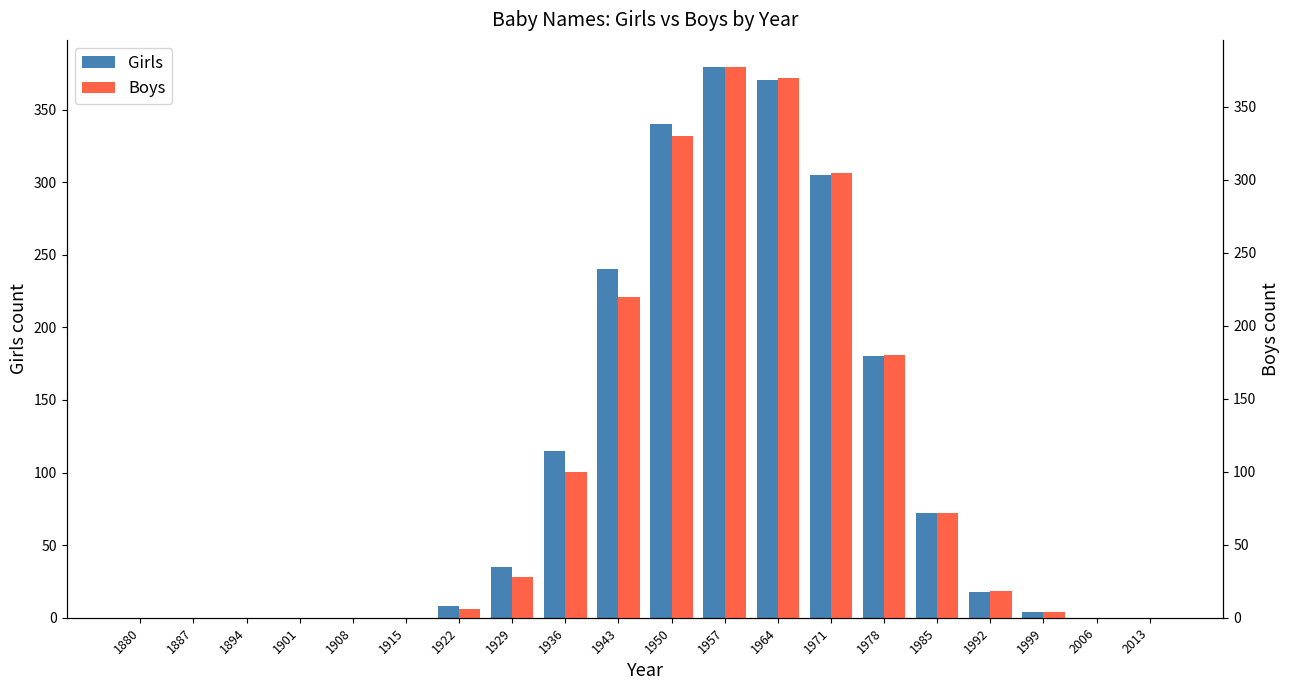

What is the sum of the Boys values at 1922 and 1957?

383